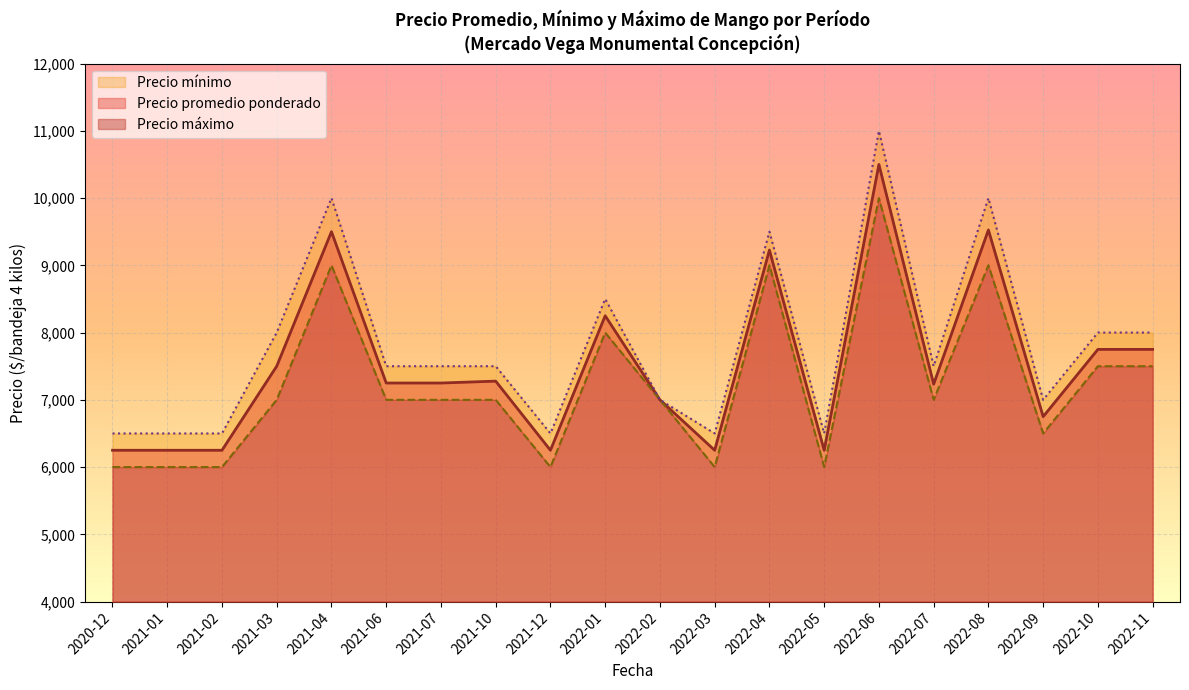

In Precio promedio ponderado, how many points are higher than both neighbors (excluding endpoints)?

6